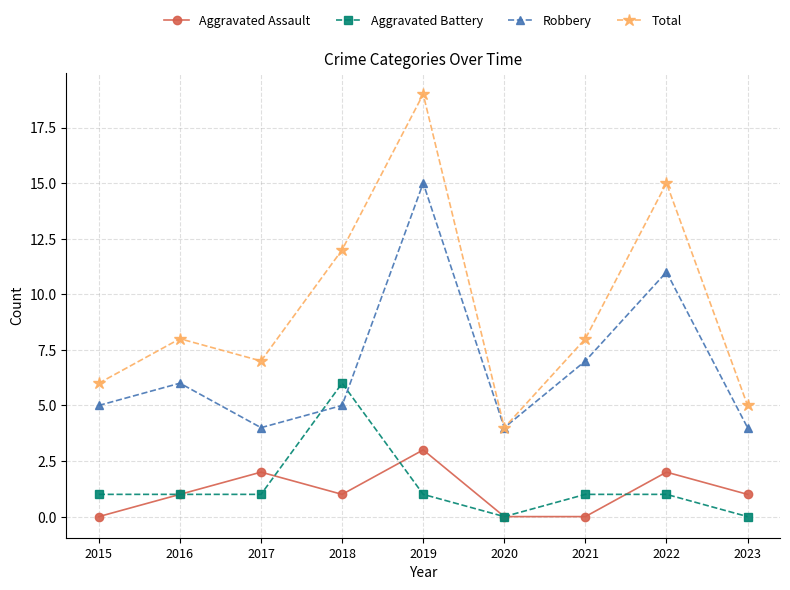

What are all the series names shown in the legend?

Aggravated Assault, Aggravated Battery, Robbery, Total